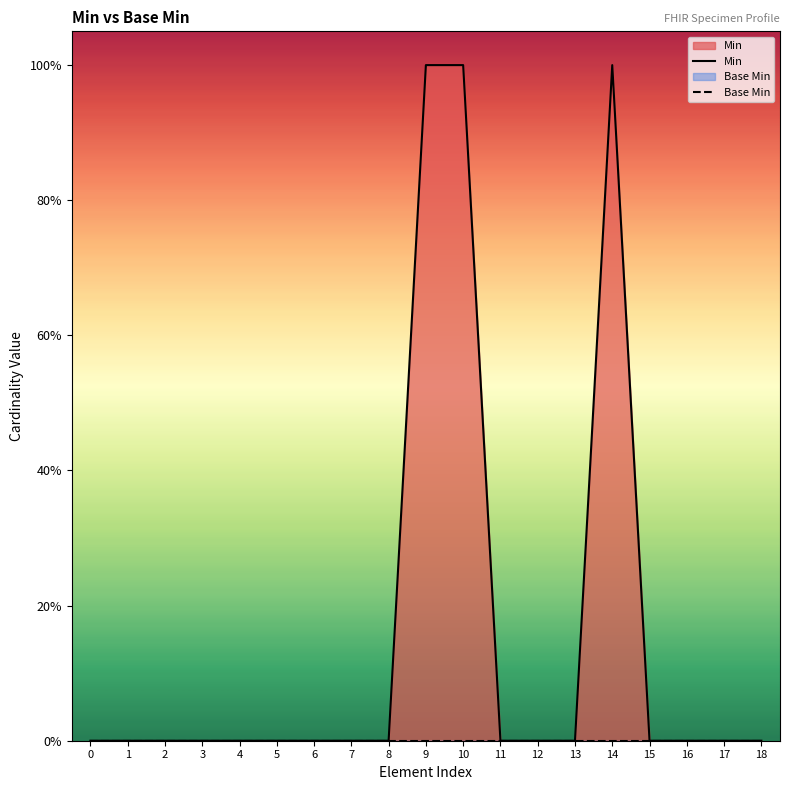

What are all the series names shown in the legend?

Min, Base Min